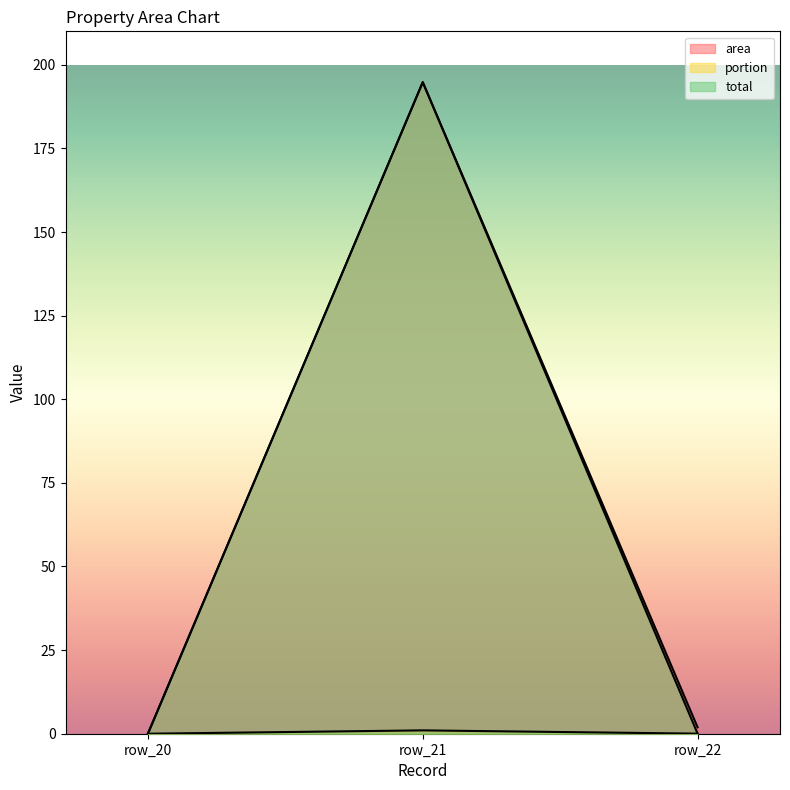

How many values in the area series are below 1?

1